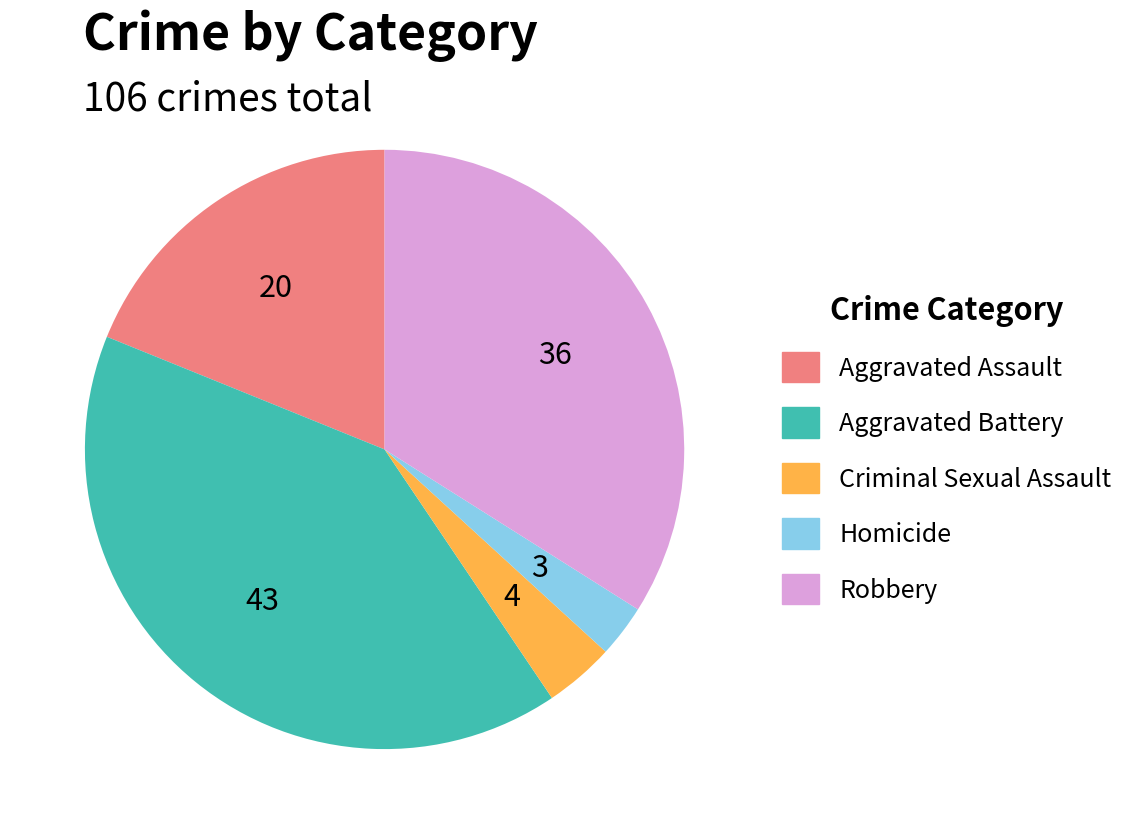

Between Criminal Sexual Assault and Robbery, which is larger?

Robbery